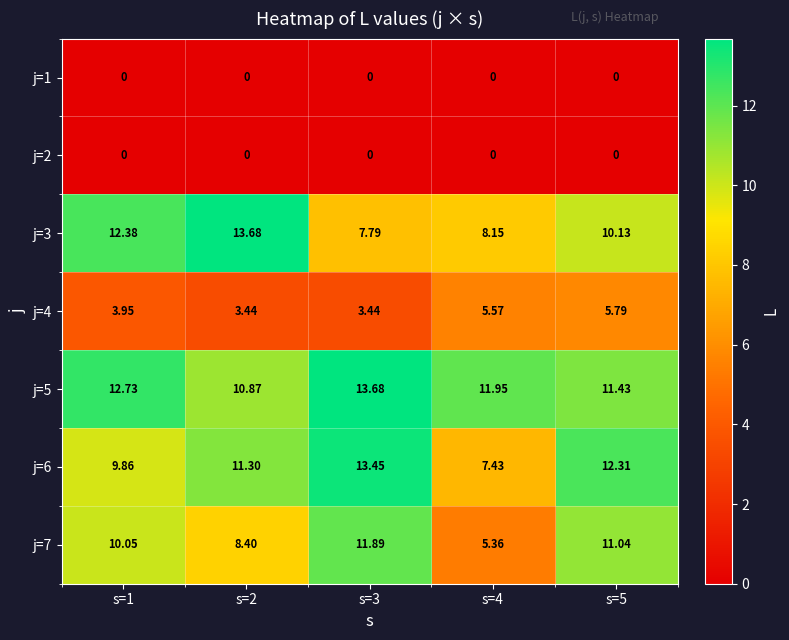

How many data points in j=5 are less than 11?

1